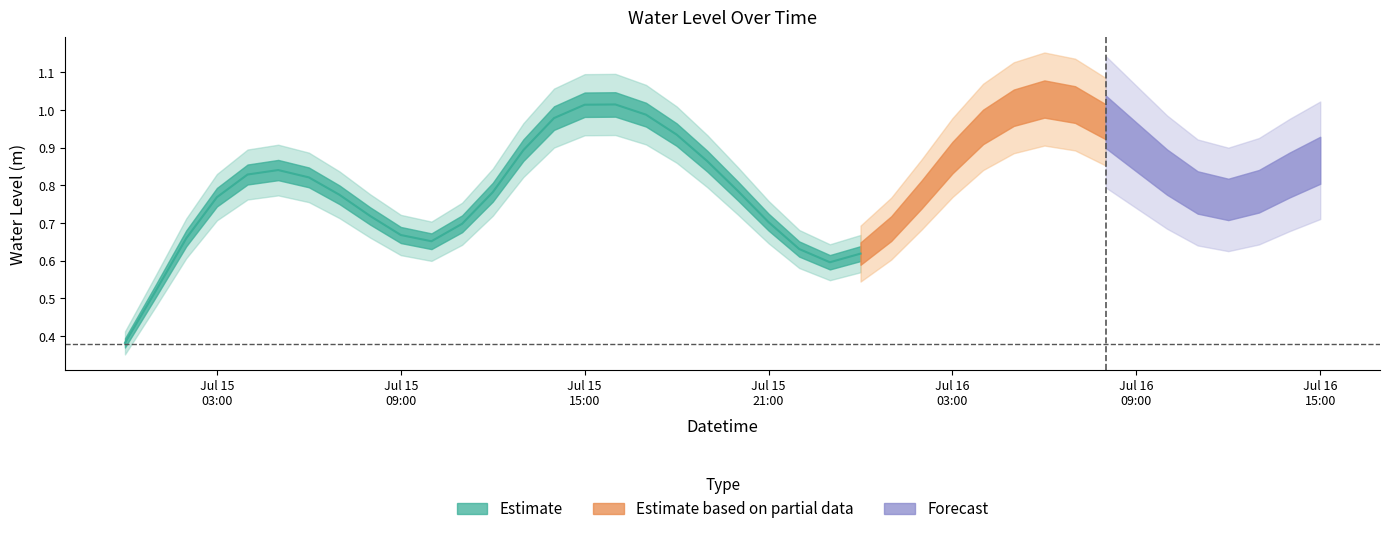

The value at 2024-07-16 14:00:00 is 0.8. True or false?

True